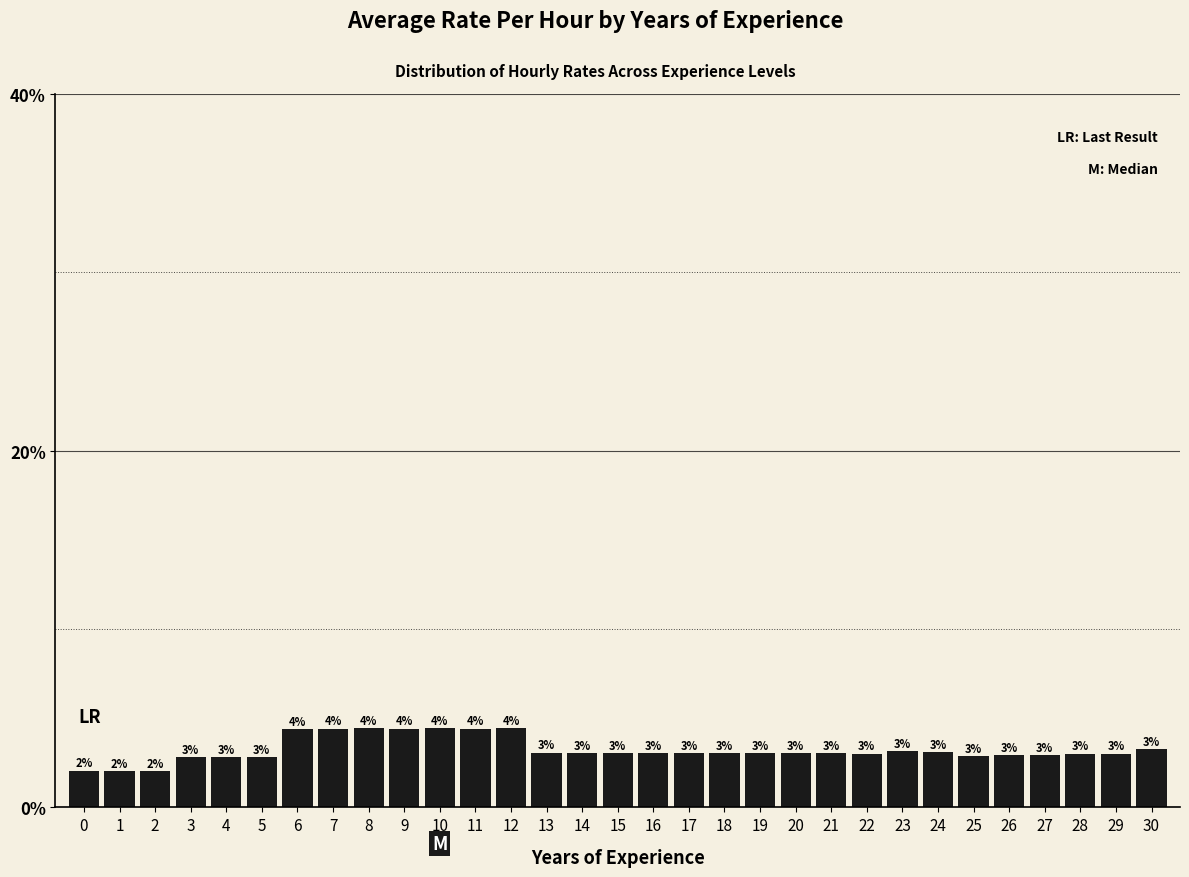

Read the value at 22.

3.0